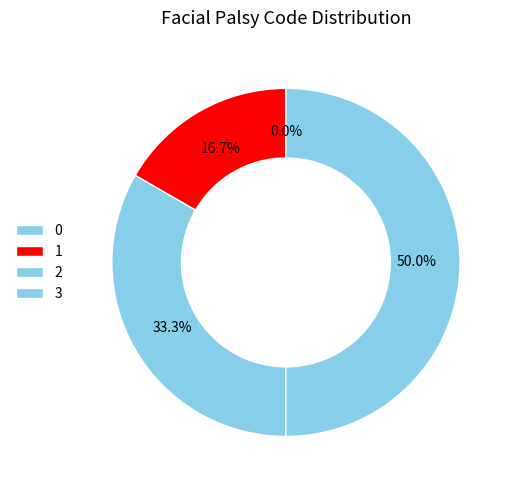

Is there any slice that represents more than half of the pie?

No